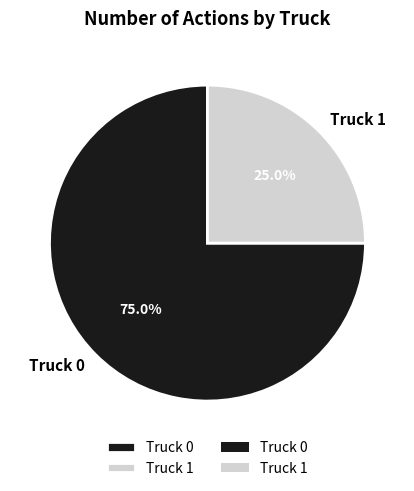

What is the smallest slice in the pie chart?

Truck 1